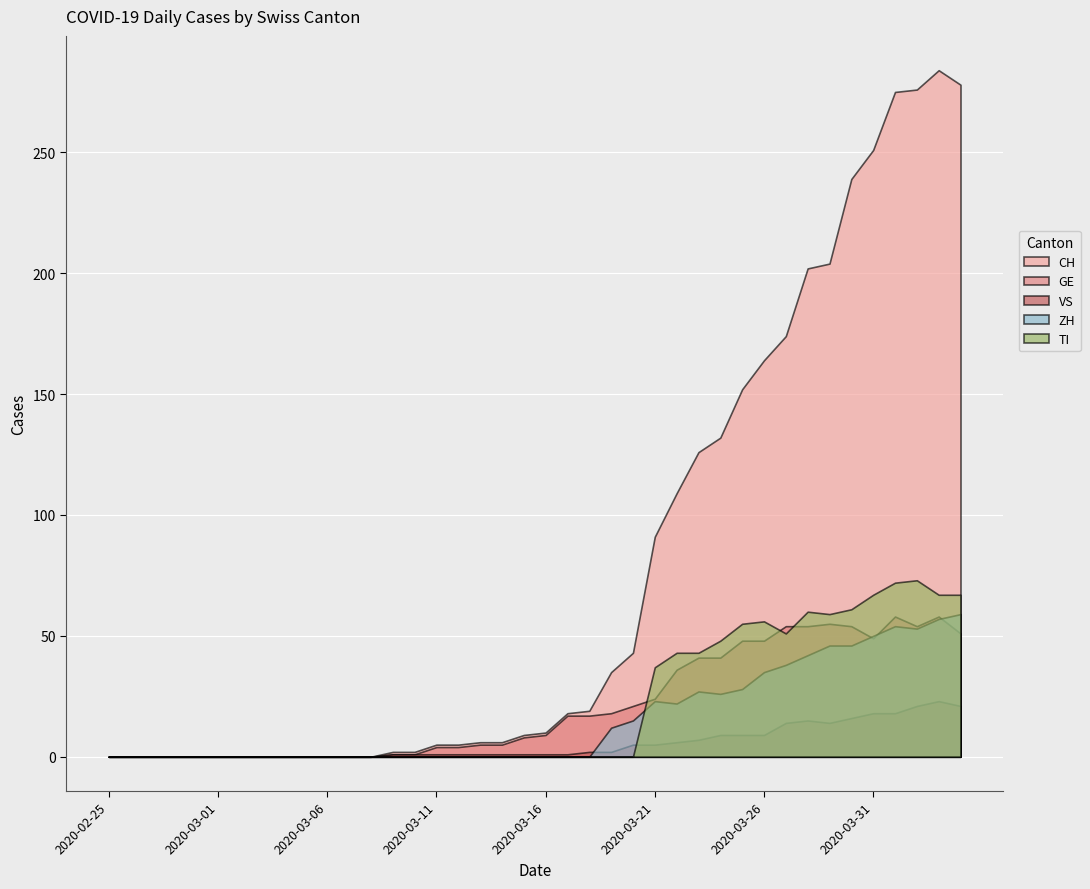

At which category does the chart reach its peak across all series?

2020-04-03